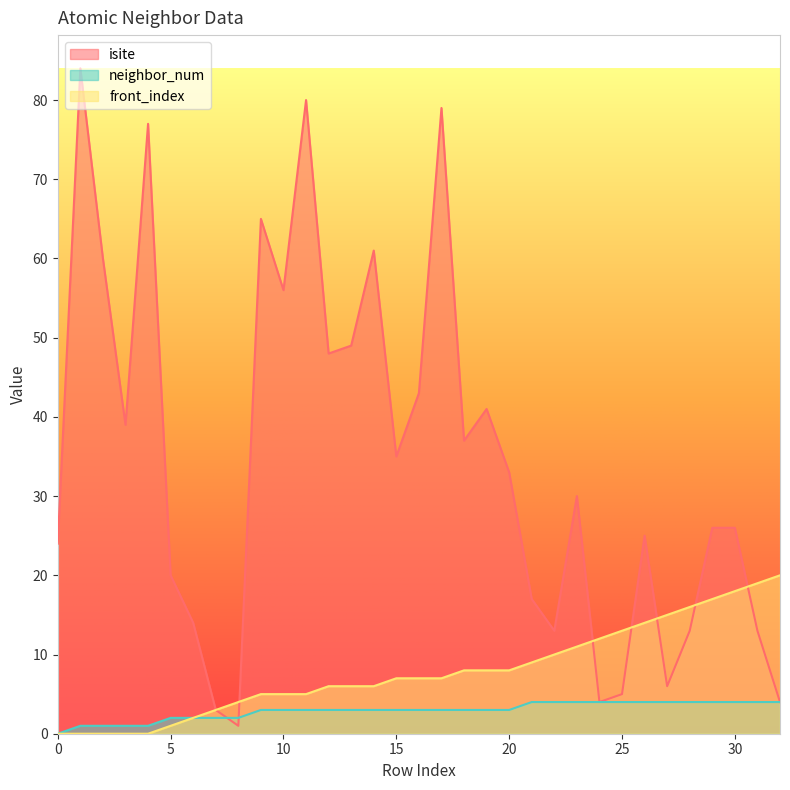

Reading left to right, extract all data points from this chart.

isite: 24	84	60	39	77	20	14	3	1	65	56	80	48	49	61	35	43	79	37	41	33	17	13	30	4	5	25	6	13	26	26	13	4
neighbor_num: 0	1	1	1	1	2	2	2	2	3	3	3	3	3	3	3	3	3	3	3	3	4	4	4	4	4	4	4	4	4	4	4	4
front_index: 0	0	0	0	0	1	2	3	4	5	5	5	6	6	6	7	7	7	8	8	8	9	10	11	12	13	14	15	16	17	18	19	20